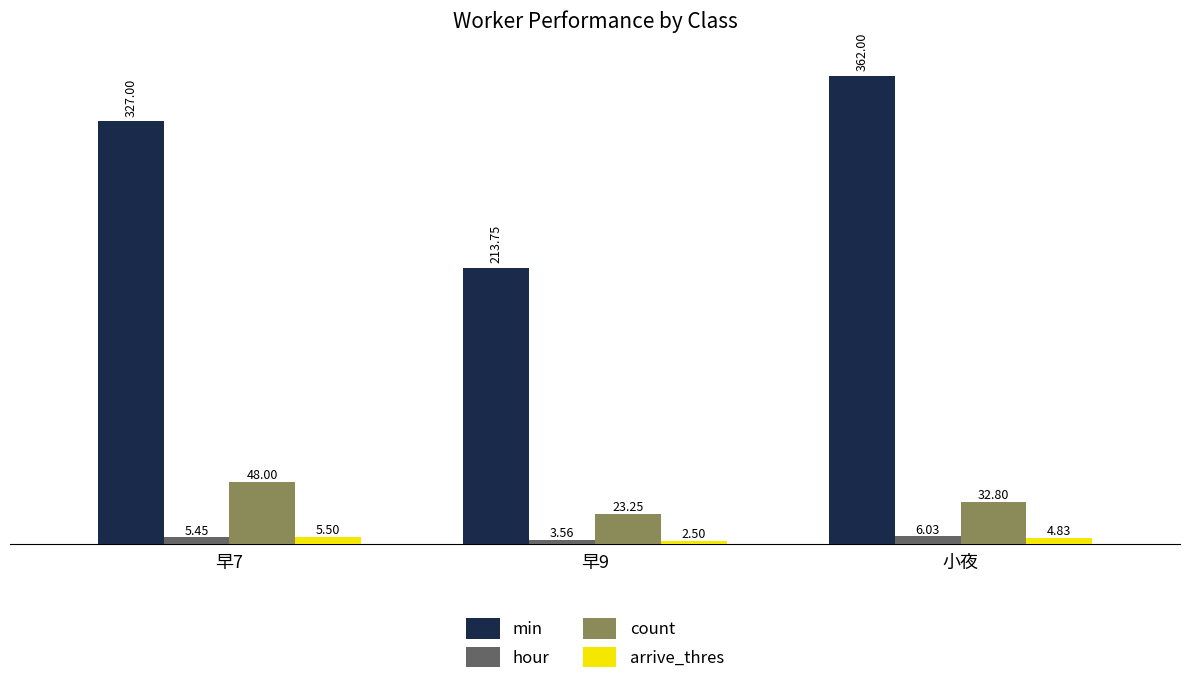

At which category is the sum across all series the highest?

小夜